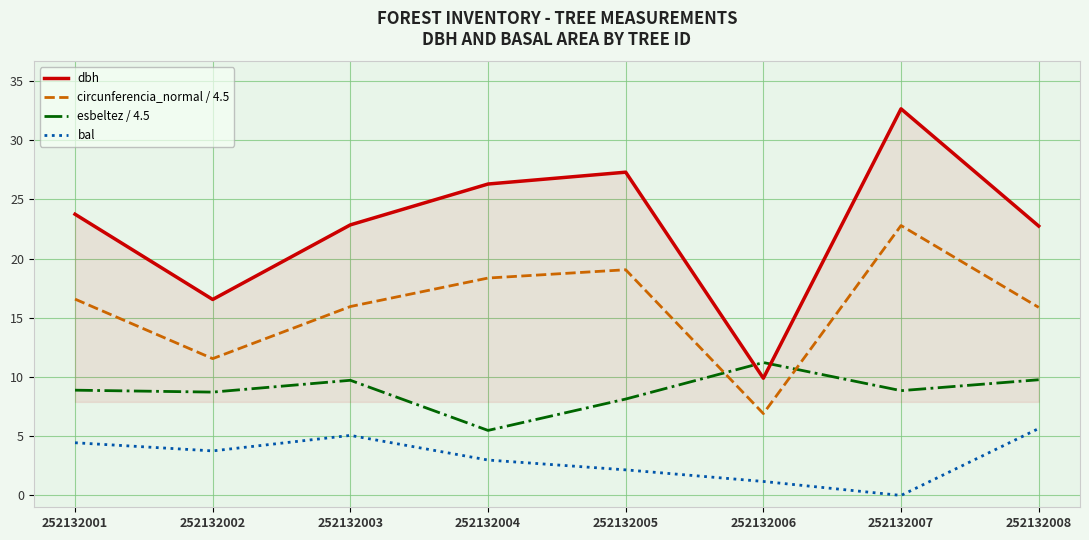

True or false: circunferencia_normal / 4.5 has a value of 8.9 at 252132004.

False